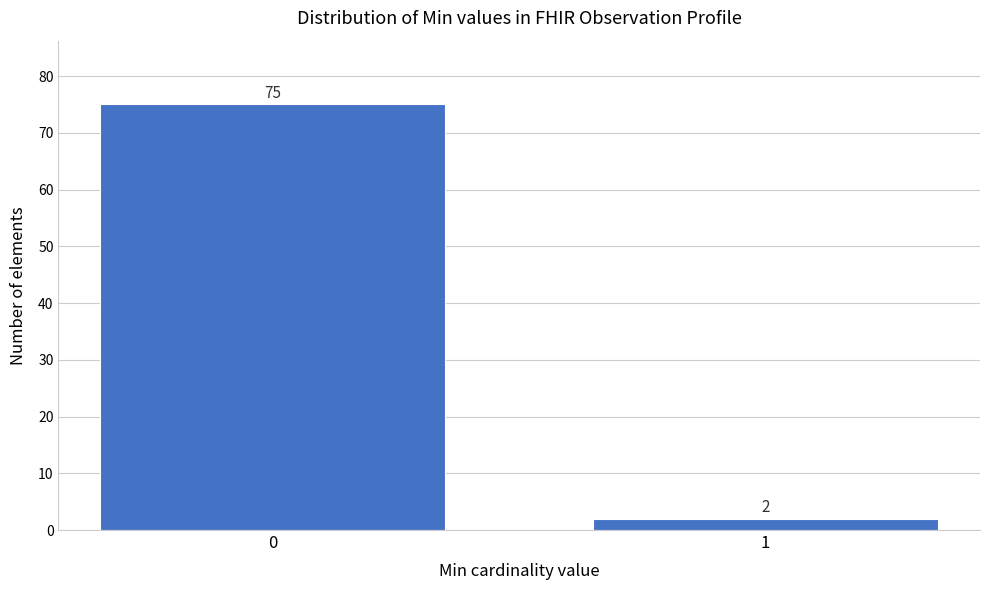

Reading left to right, list all the values displayed in this chart.

75	2